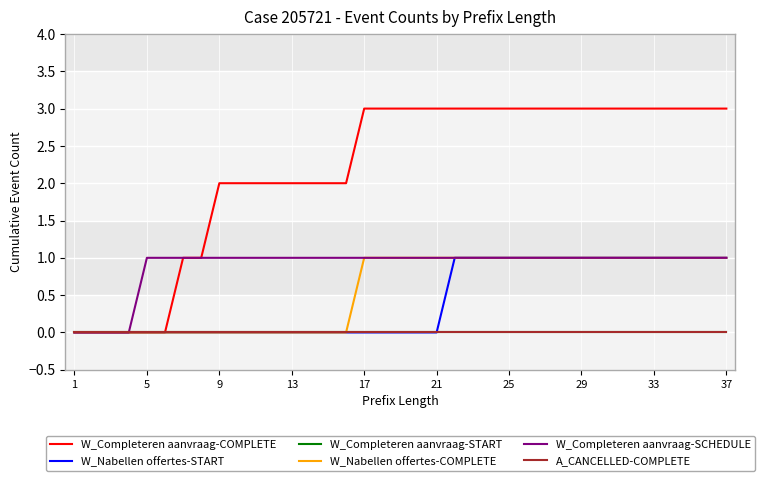

At which label does W_Completeren aanvraag-COMPLETE reach its minimum?

1